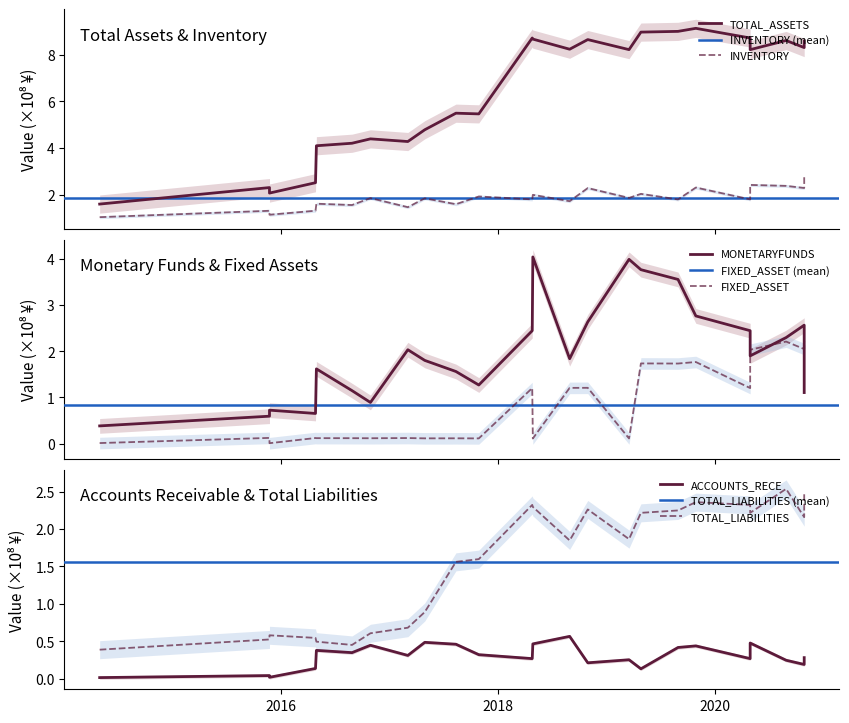

What is the label of the 22nd point from the right?

2015-11-23